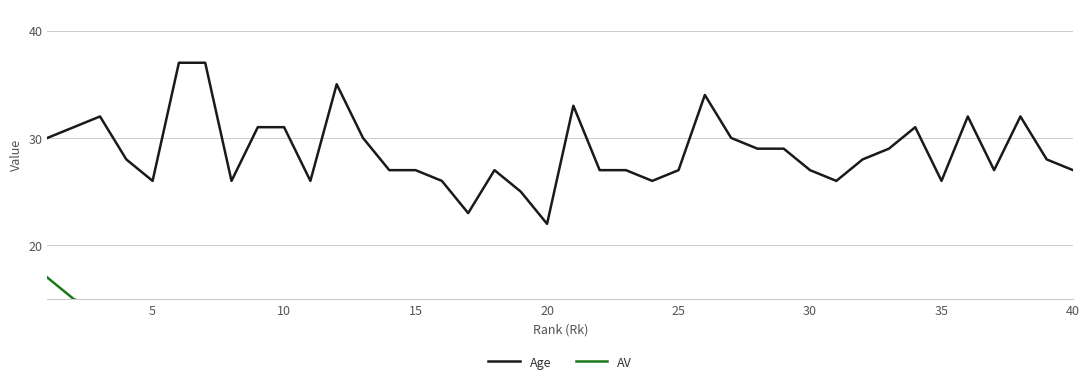

True or false: Age has a value of 47 at 15.

False